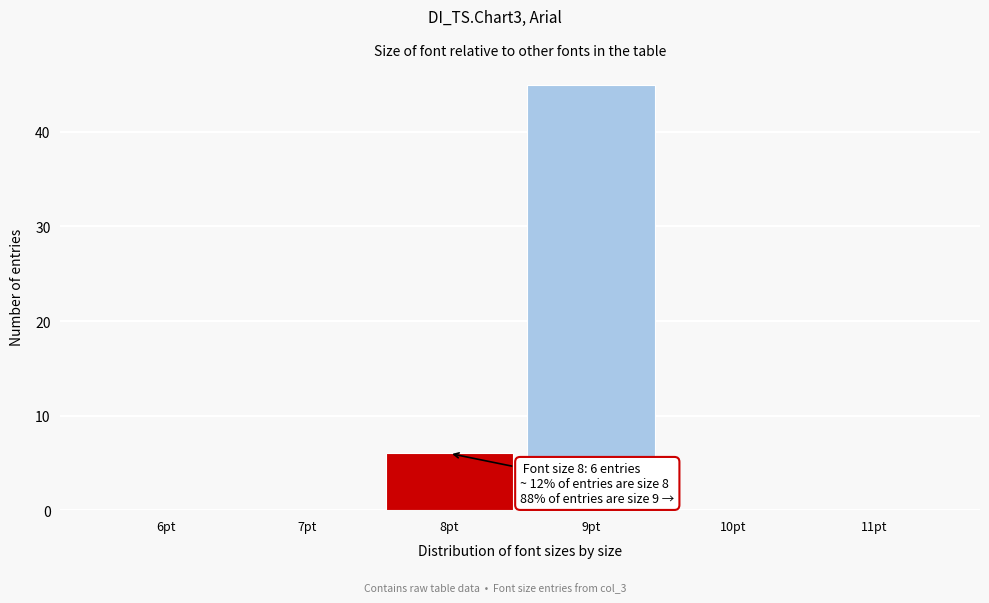

Reading right to left, what are all the values shown in this chart?

11pt=0	10pt=0	9pt=45	8pt=6	7pt=0	6pt=0